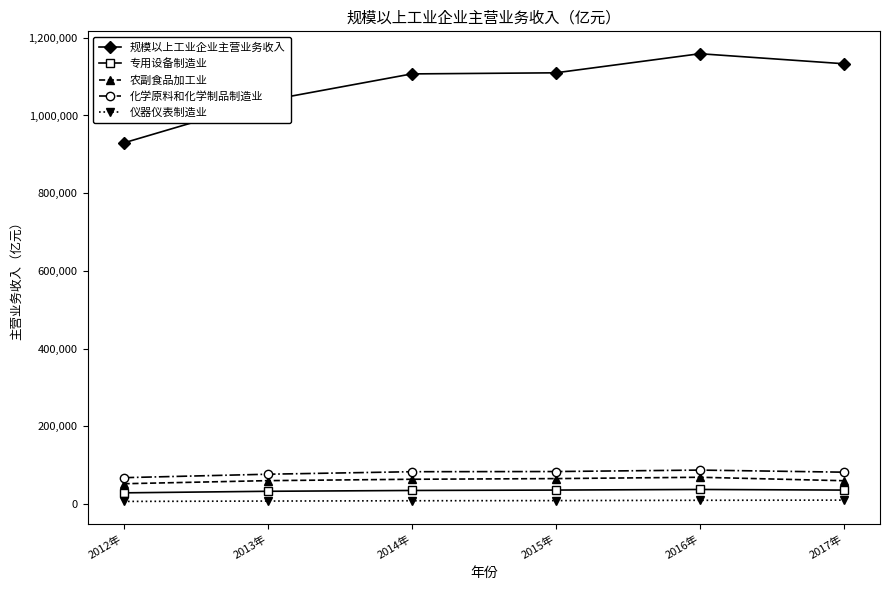

True or false: 规模以上工业企业主营业务收入 and 化学原料和化学制品制造业 cross at least once.

False